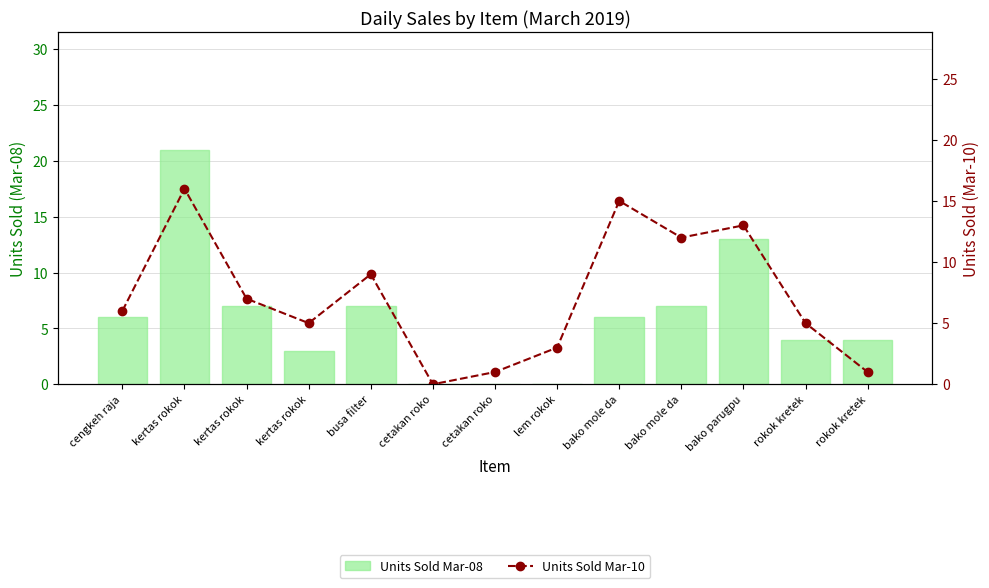

Is the value of Units Sold Mar-08 at lem rokok greater than the value of Units Sold Mar-10 at rokok kretek?

No